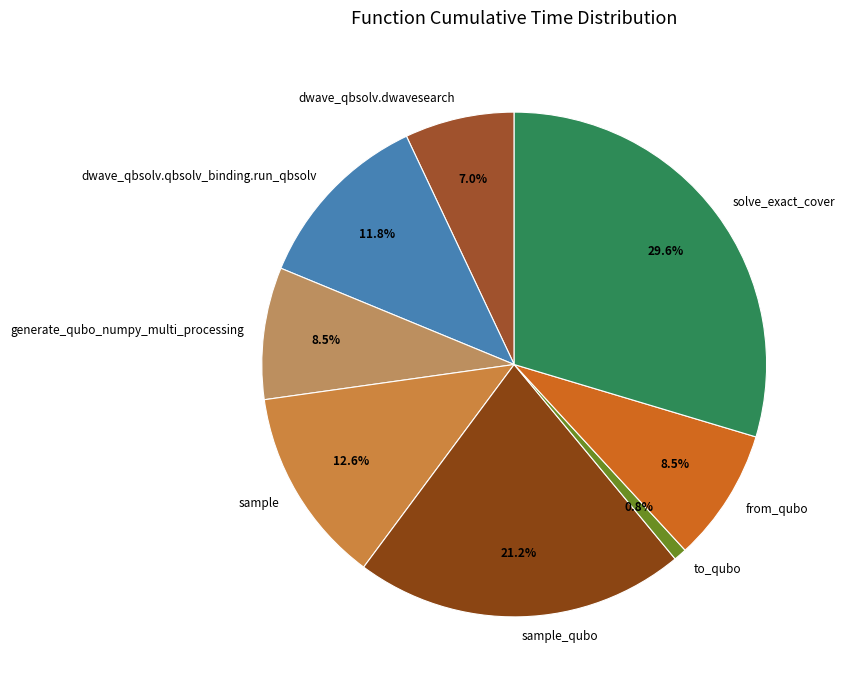

Is solve_exact_cover the majority of the pie?

No